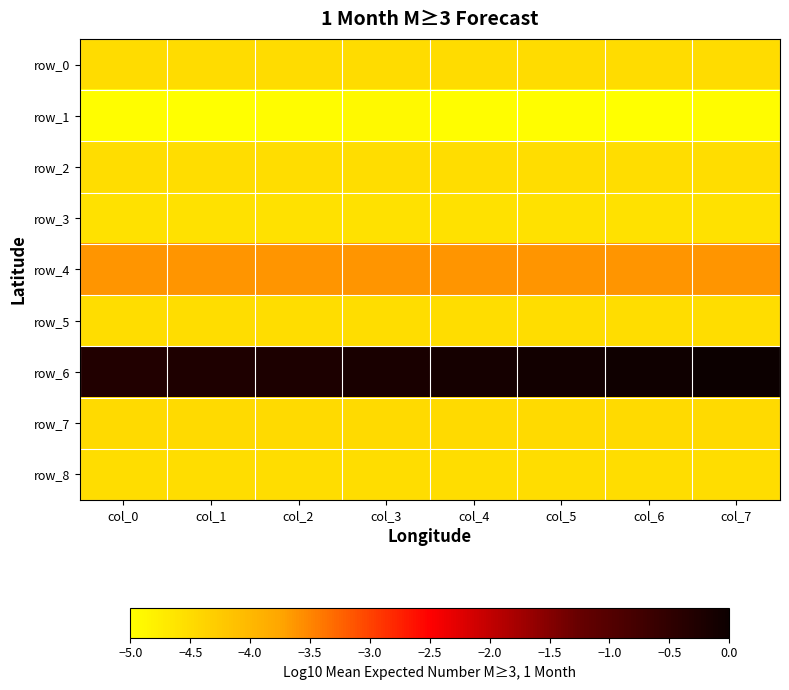

What is the sum of the row_2 values at col_6 and col_1?

-9.0